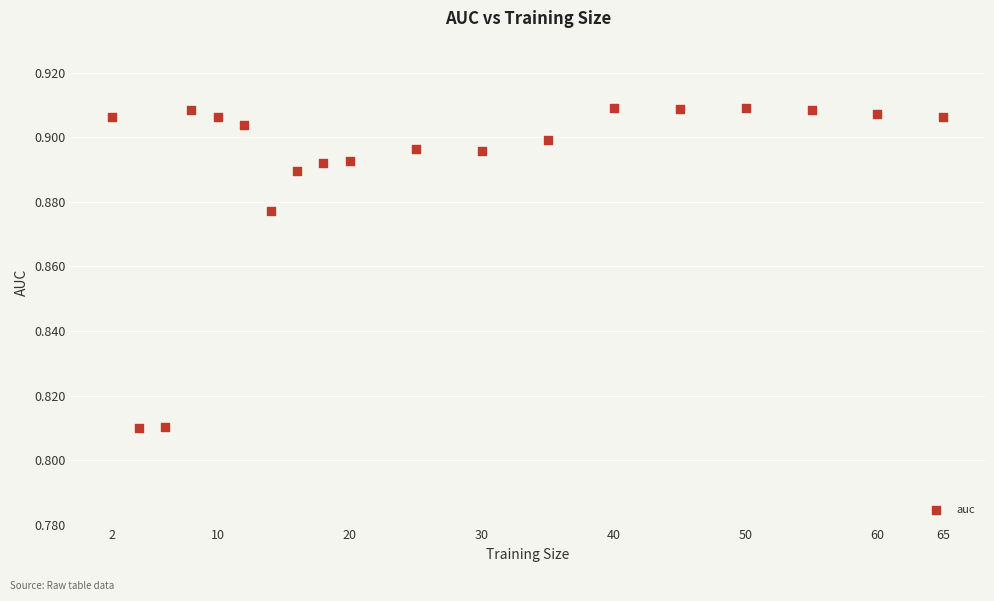

What is the range of X values (max minus min)?

63.0